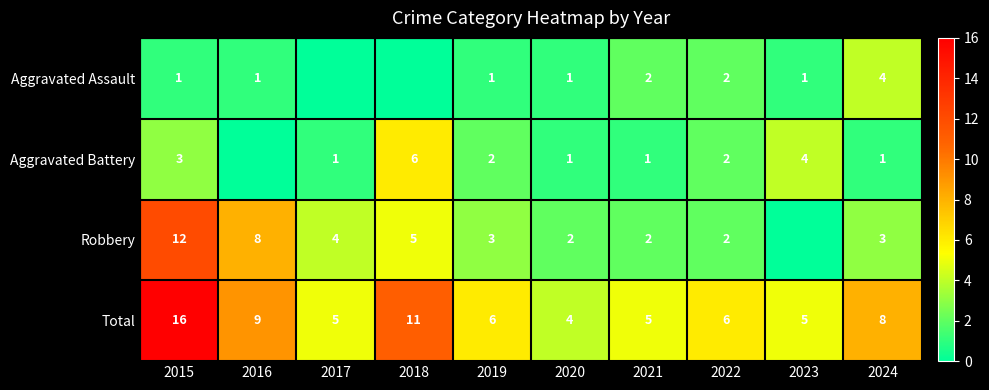

The value of Total at 2020 is 1. True or false?

False